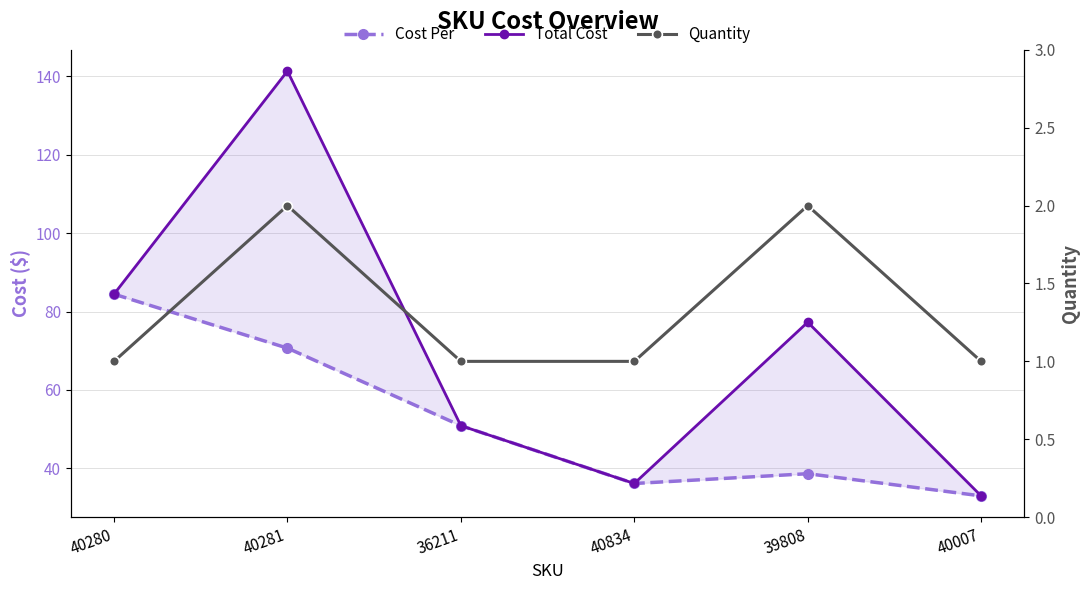

What is the minimum value for Total Cost?

33.0